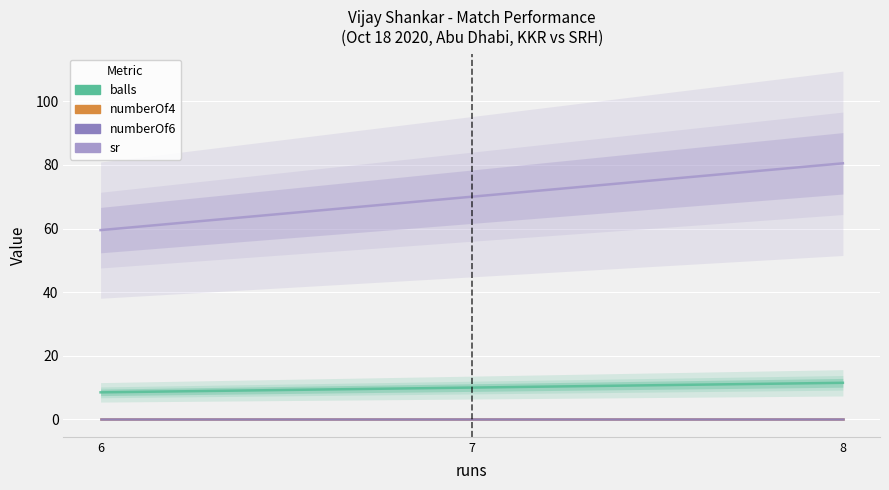

What is the highest value of the balls series?

11.5